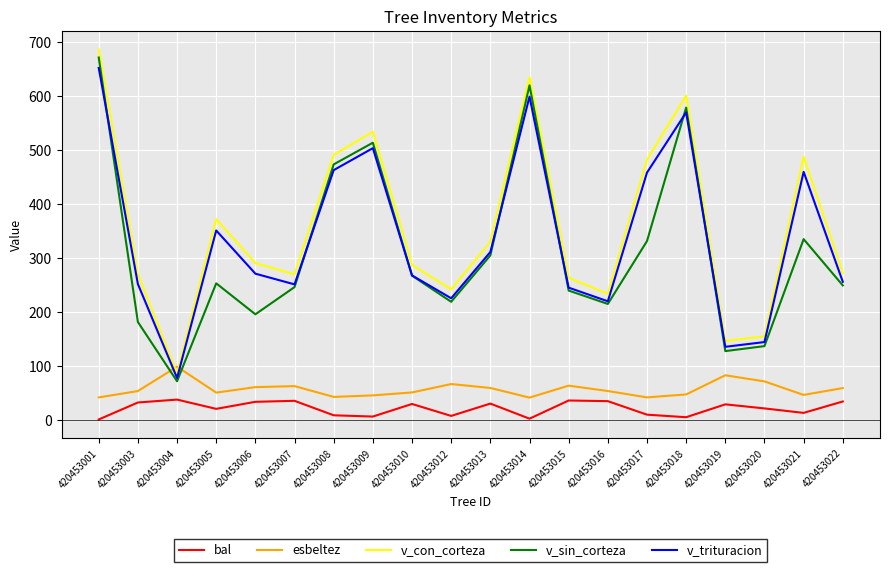

At which category is the sum across all series the highest?

420453001